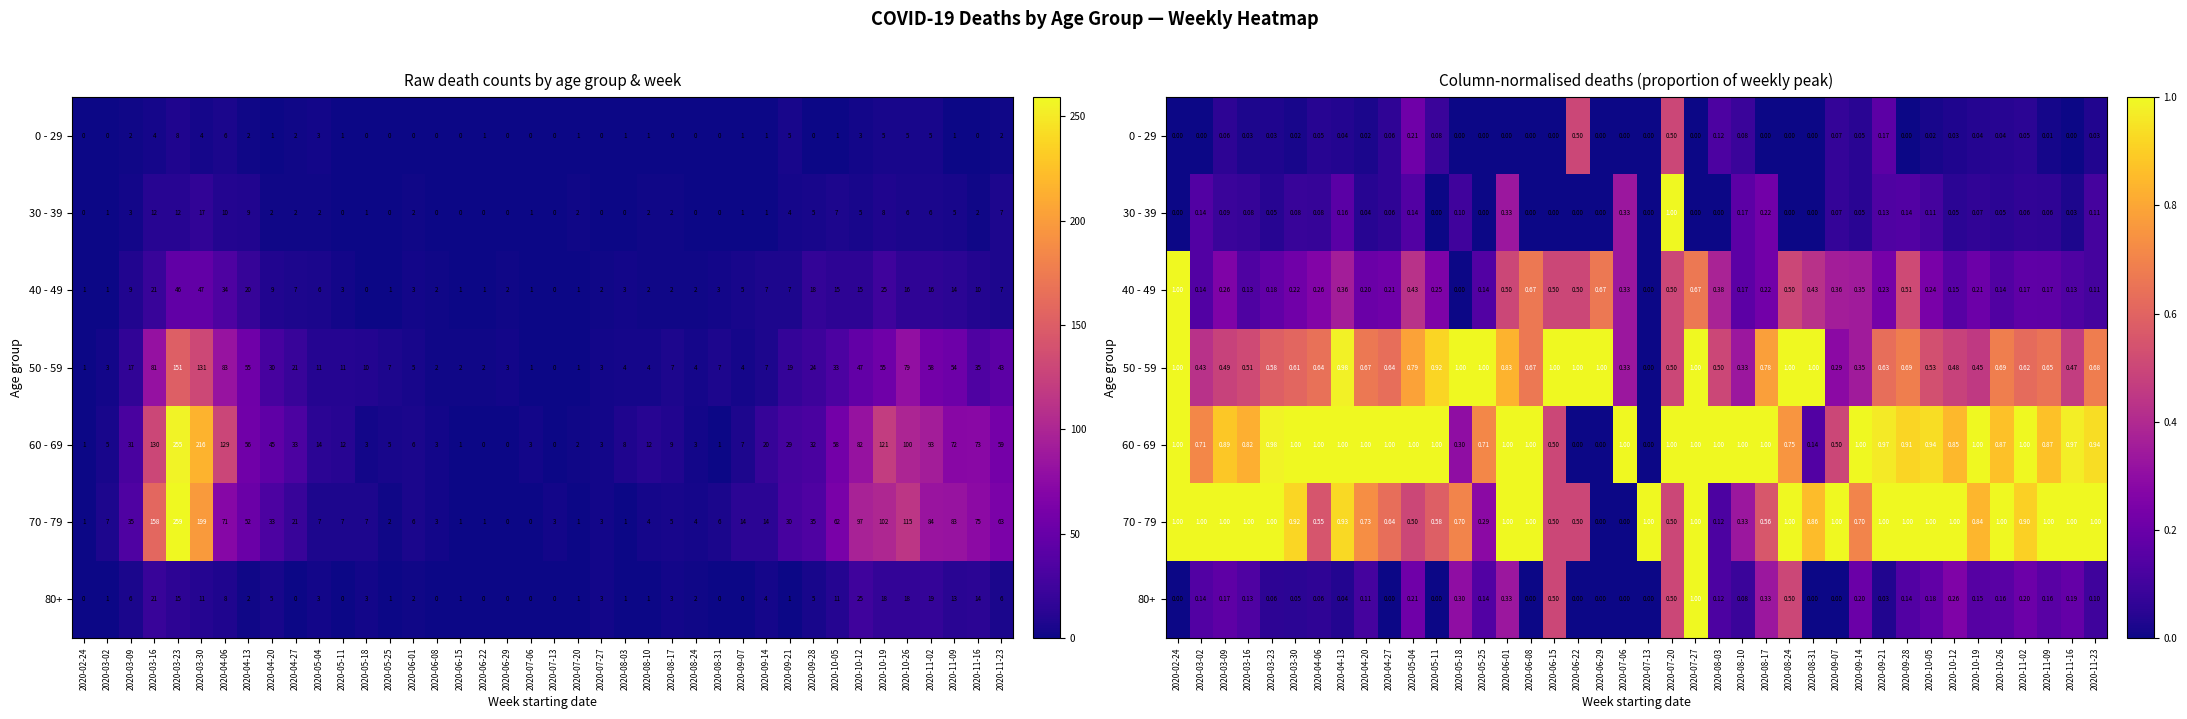

Which series has the largest total across all categories?

60 - 69